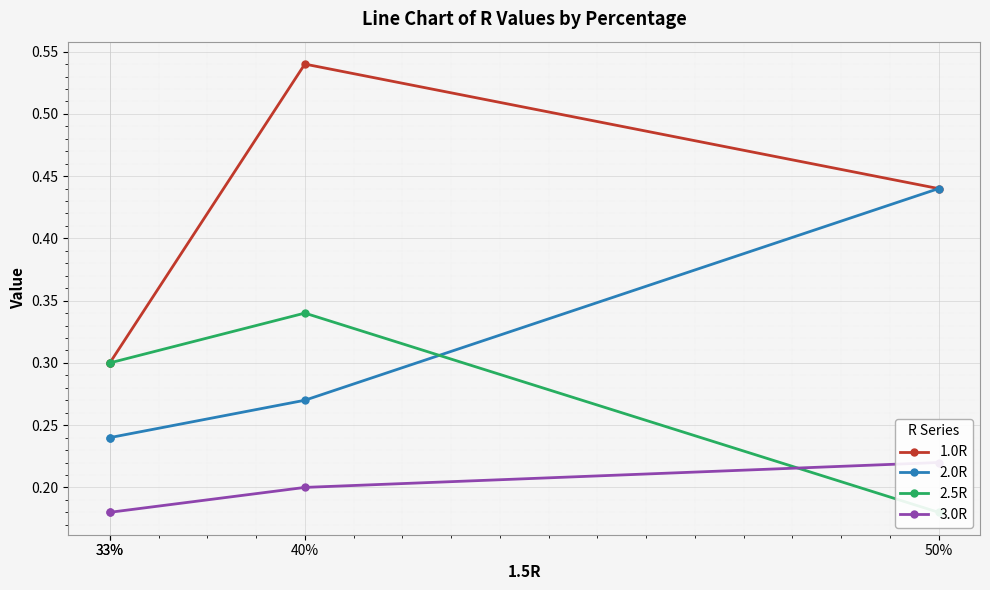

Rank the series by their maximum value, from highest to lowest.

1.0R, 2.0R, 2.5R, 3.0R